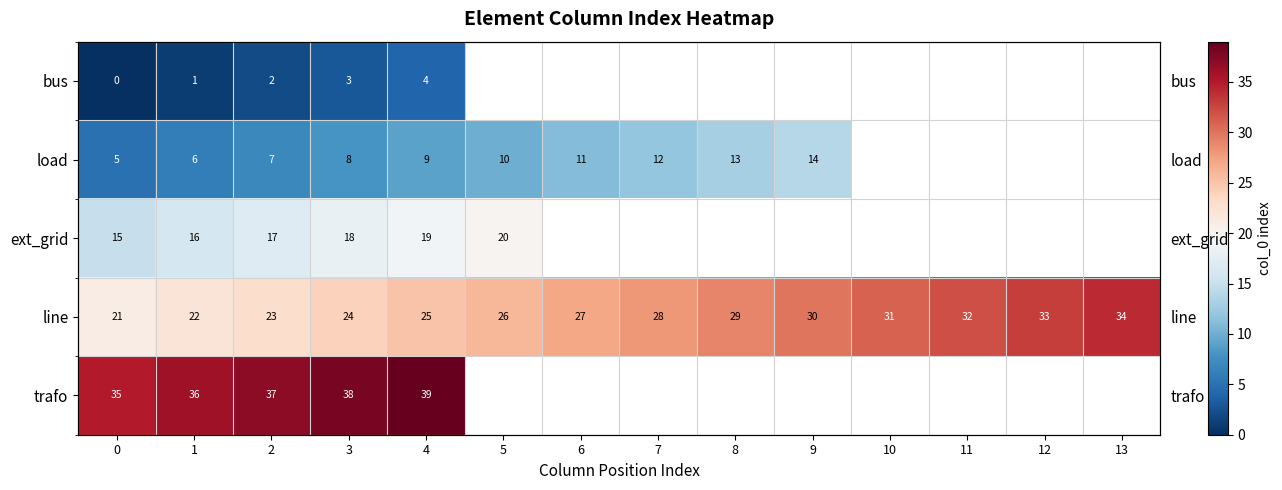

At which category is the sum across all series the highest?

4